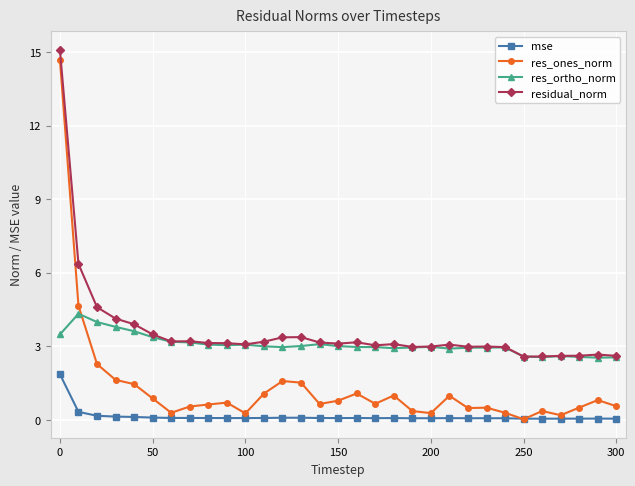

What is the value of the res_ones_norm point at the 23rd from the left?

0.5